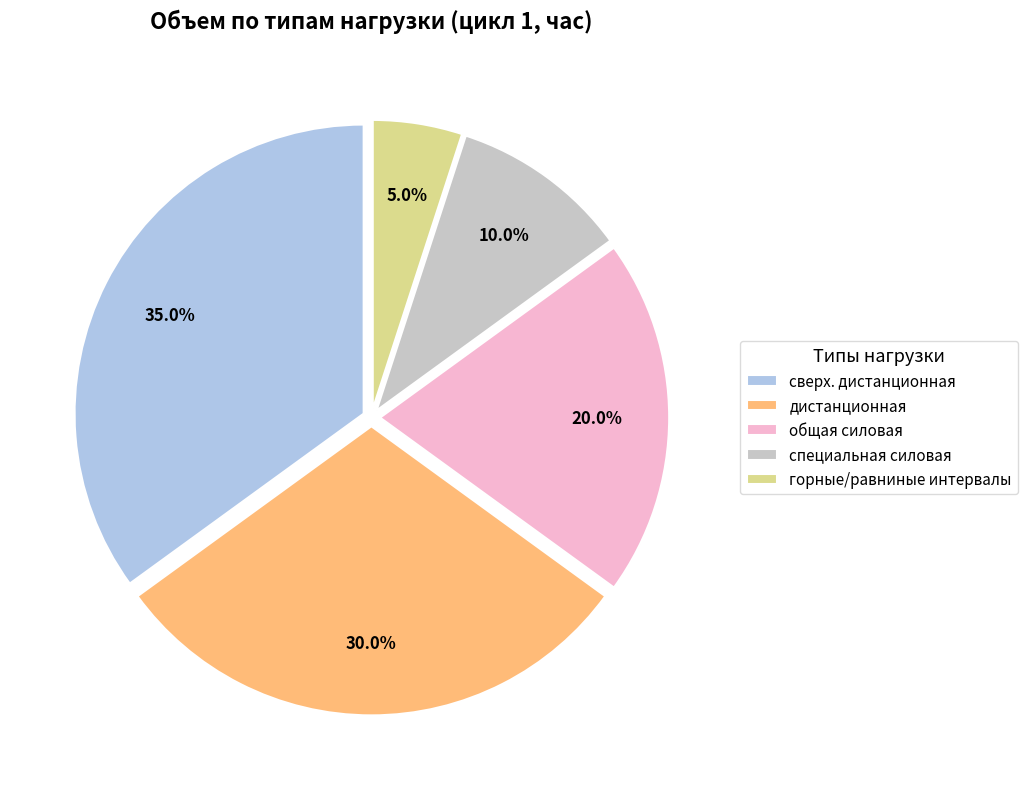

Which category has the biggest portion of the pie?

сверх. дистанционная